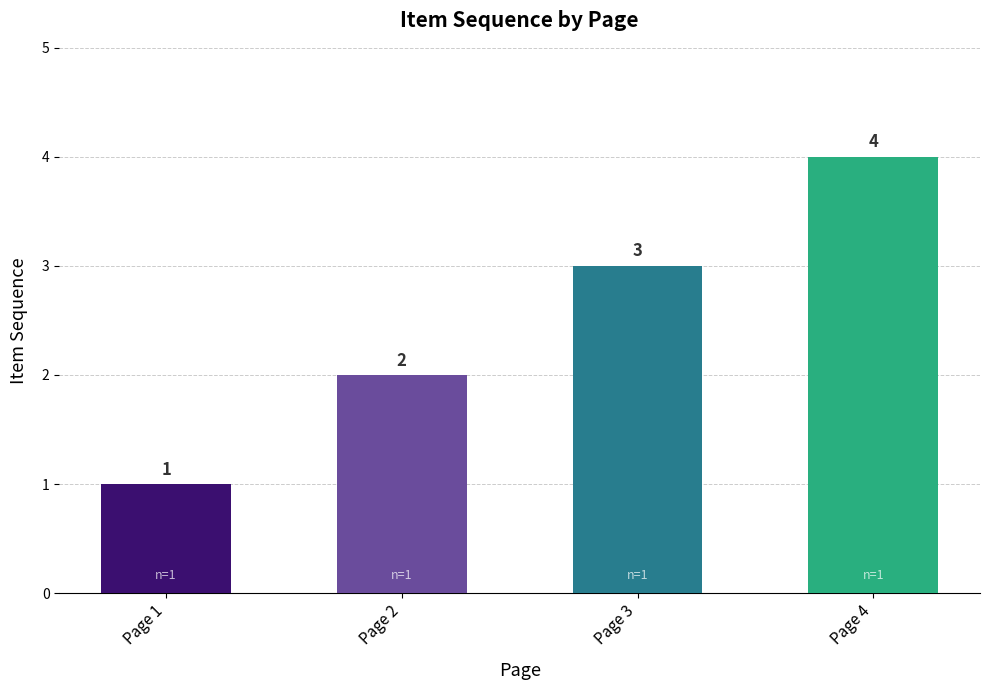

Is it true that the value at Page 4 is 4?

True